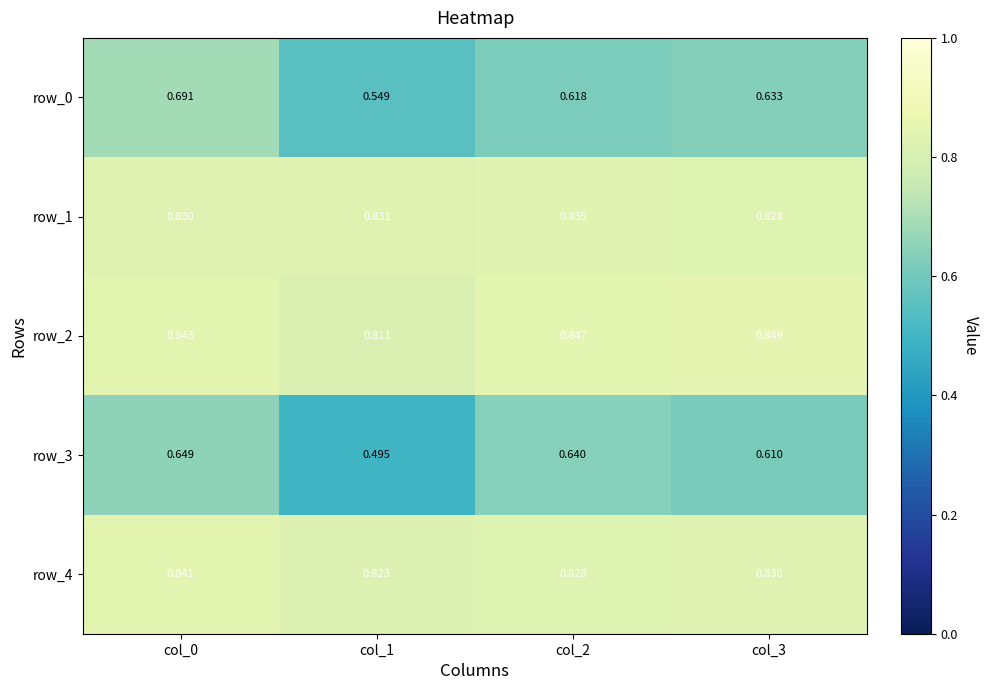

Is the value of row_4 at col_0 greater than the value of row_3 at col_0?

Yes